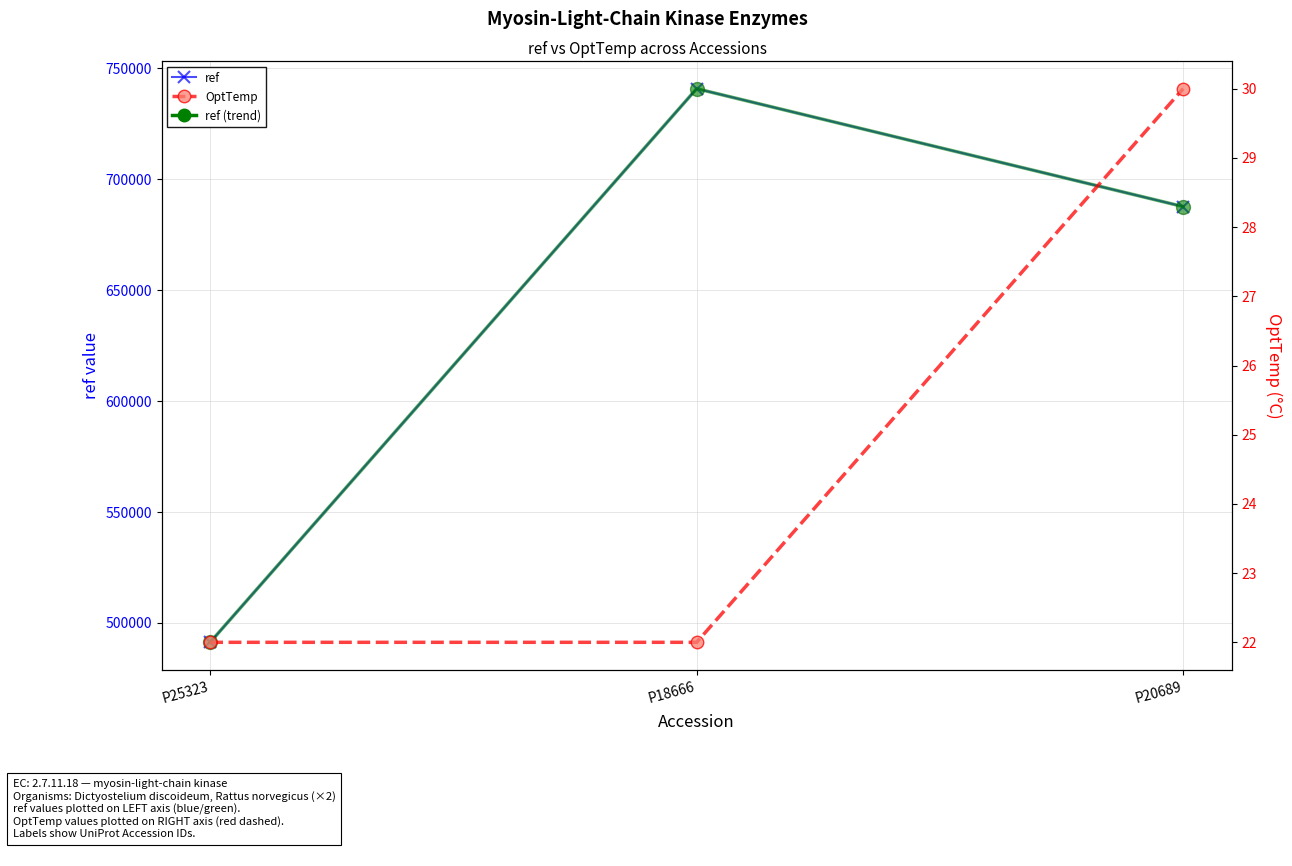

What is the spread (max minus min) of values at P20689?

687702